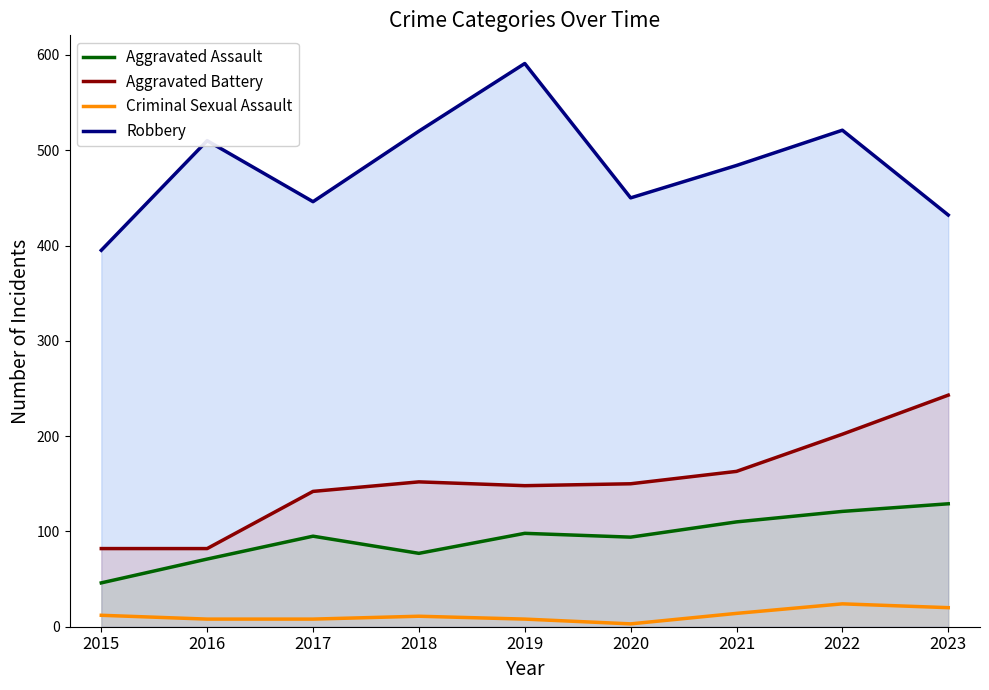

What are all the series names shown in the legend?

Aggravated Assault, Aggravated Battery, Criminal Sexual Assault, Robbery